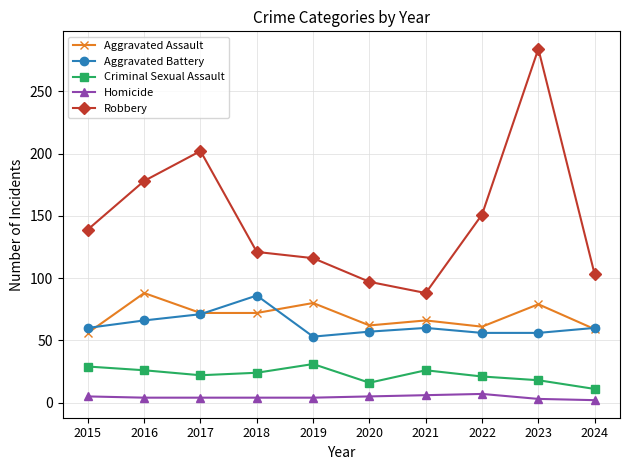

True or false: Robbery and Homicide cross at least once.

False